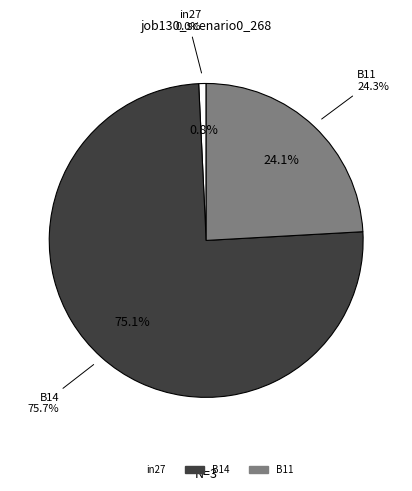

The B14 slice represents 64% of the pie. True or false?

False